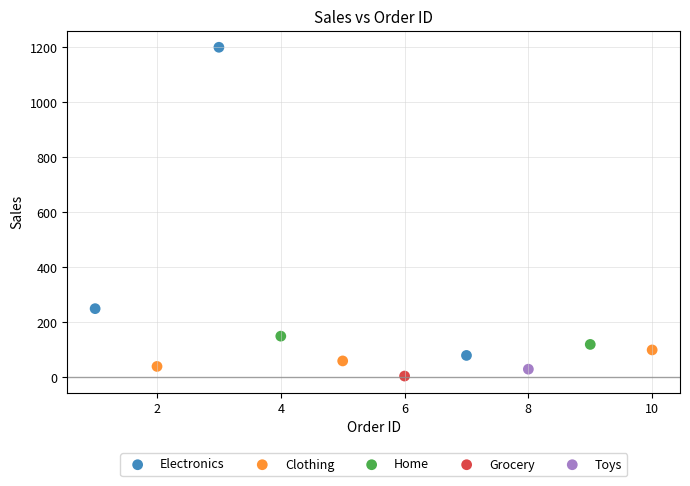

Which series contains the lowest Y value?

Grocery